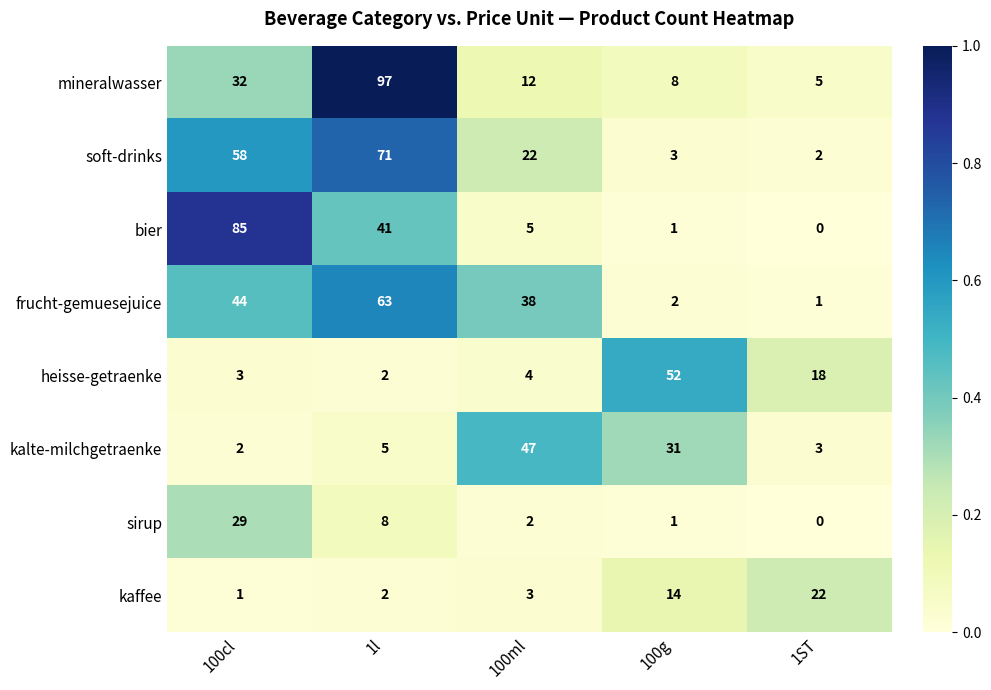

Which series has the largest total across all categories?

soft-drinks